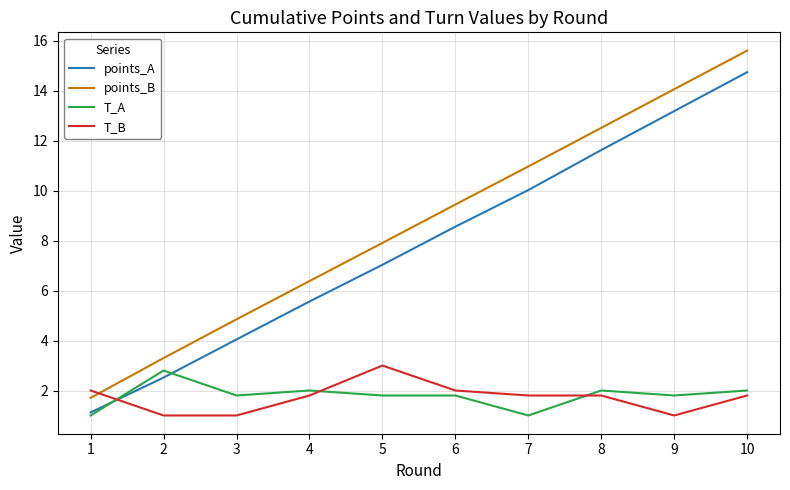

True or false: points_A has more than 2 interior local peaks.

False